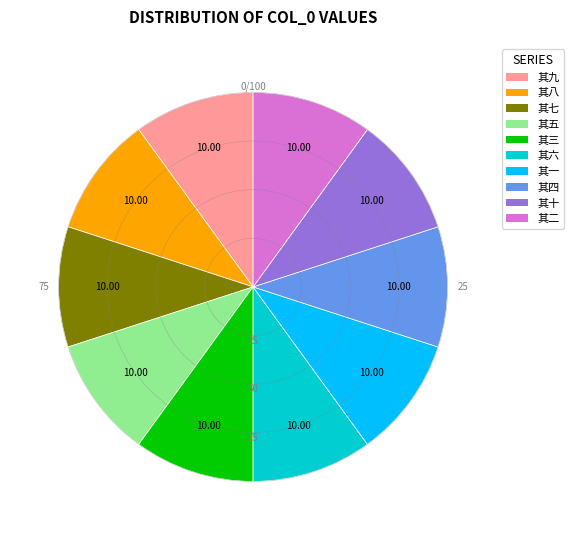

Does any single category account for the majority?

No